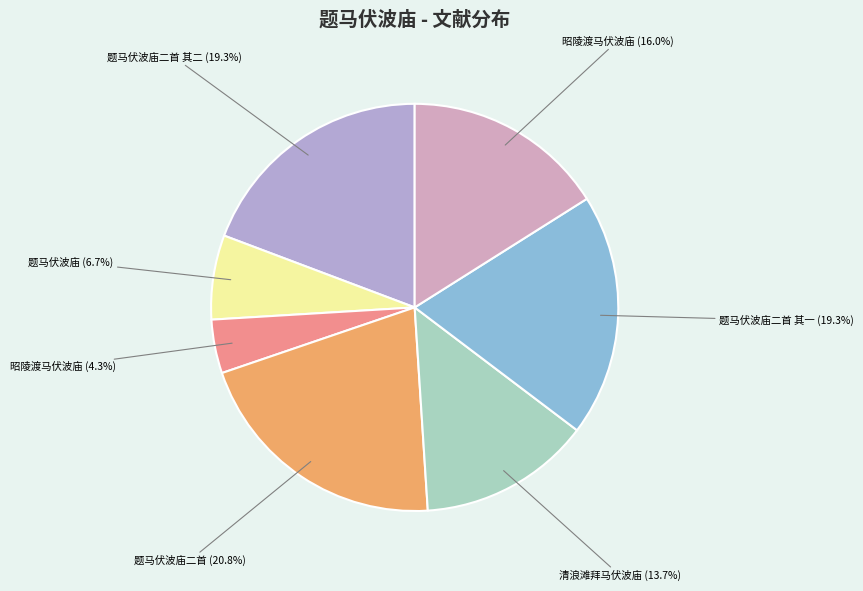

Is there any slice that represents more than half of the pie?

No